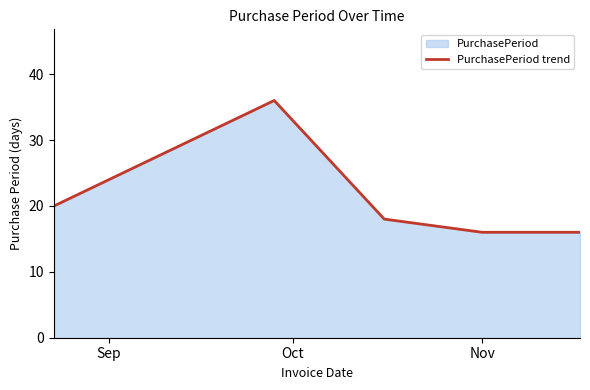

What is the average value?

21